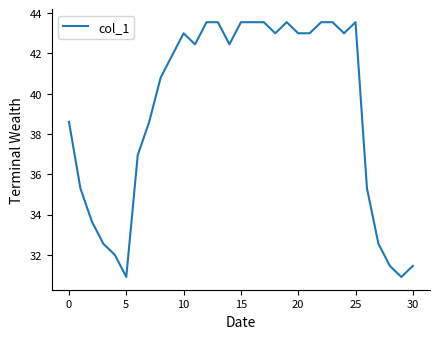

What is the smallest value displayed?

30.9